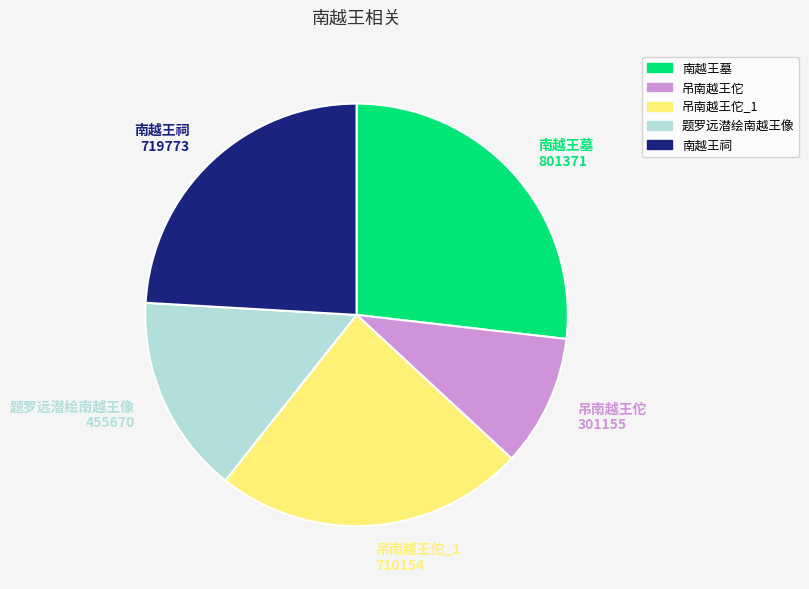

Is there any slice that represents more than half of the pie?

No